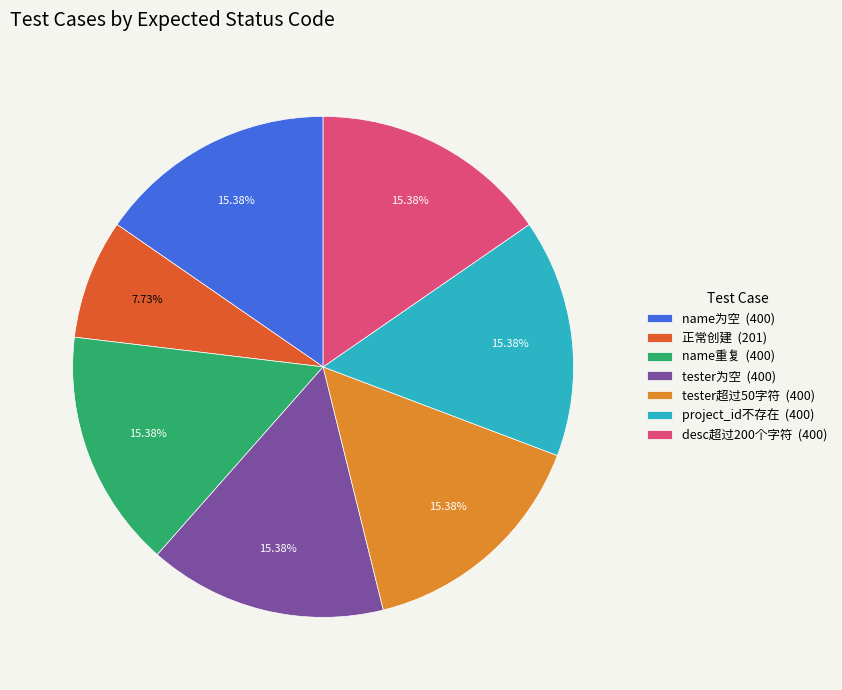

What percentage is the 正常创建 slice, to the nearest percent?

8%